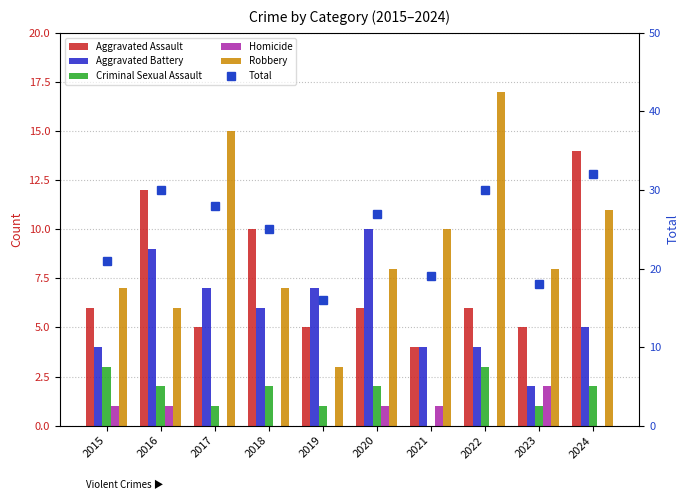

Which series has the widest spread of values?

Total